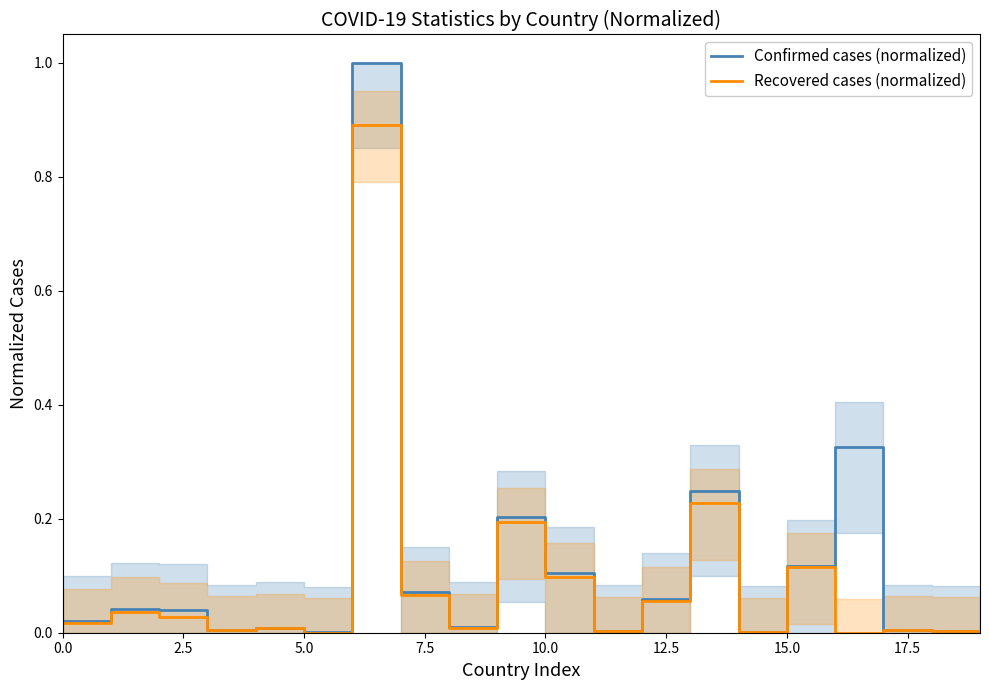

What is the highest value of the Recovered cases (normalized) series?

0.9